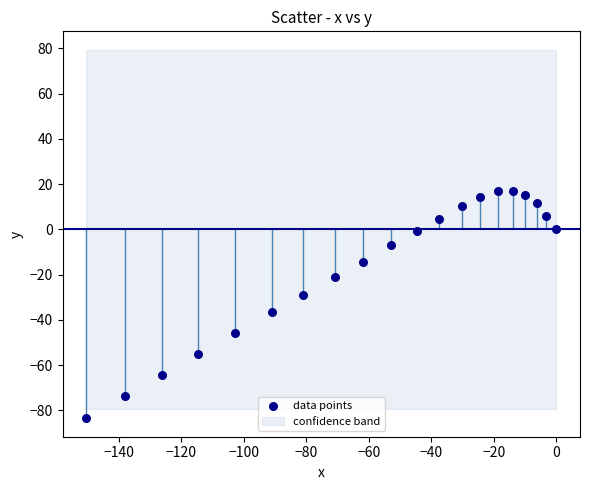

What is the range of X values (max minus min)?

150.4